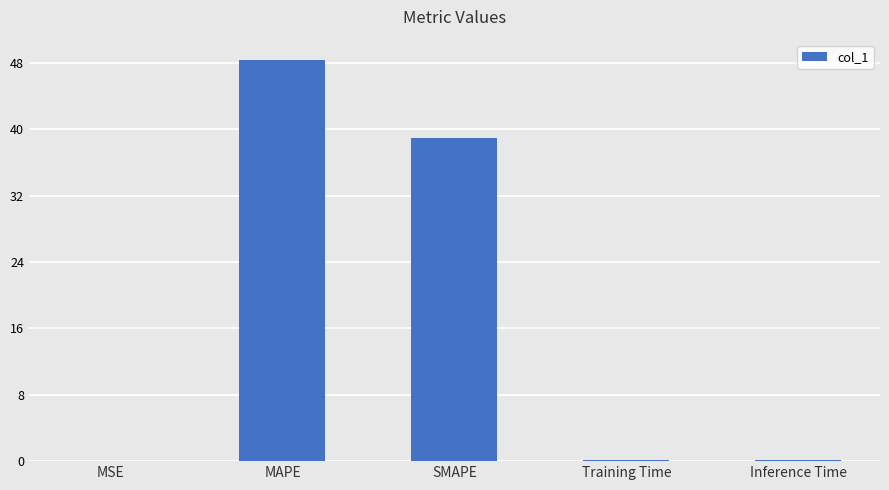

What is the sum of the values at Training Time and MSE?

0.1